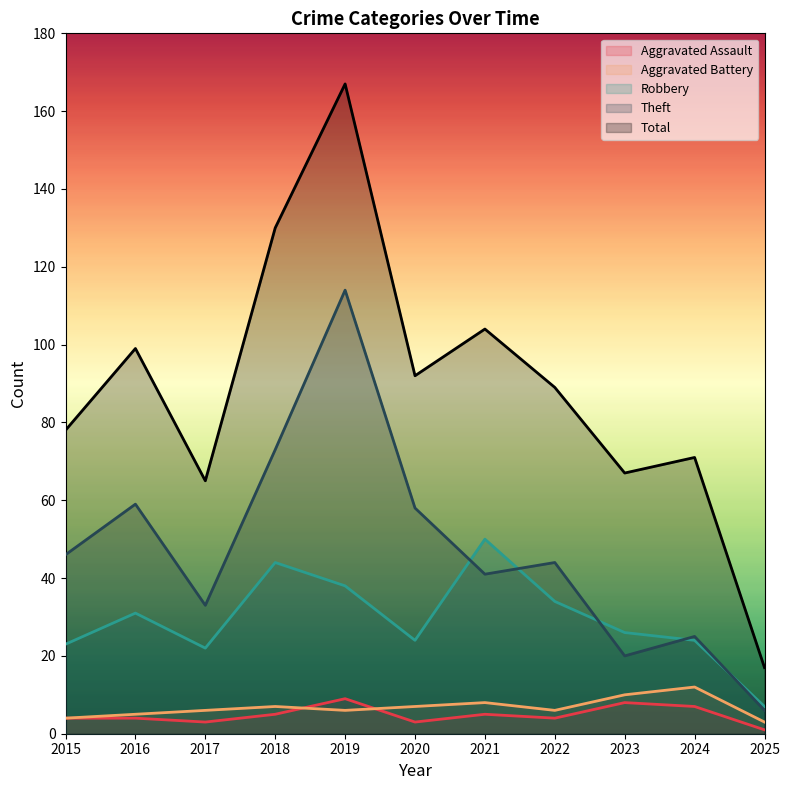

At which label does Aggravated Assault reach its peak?

2019